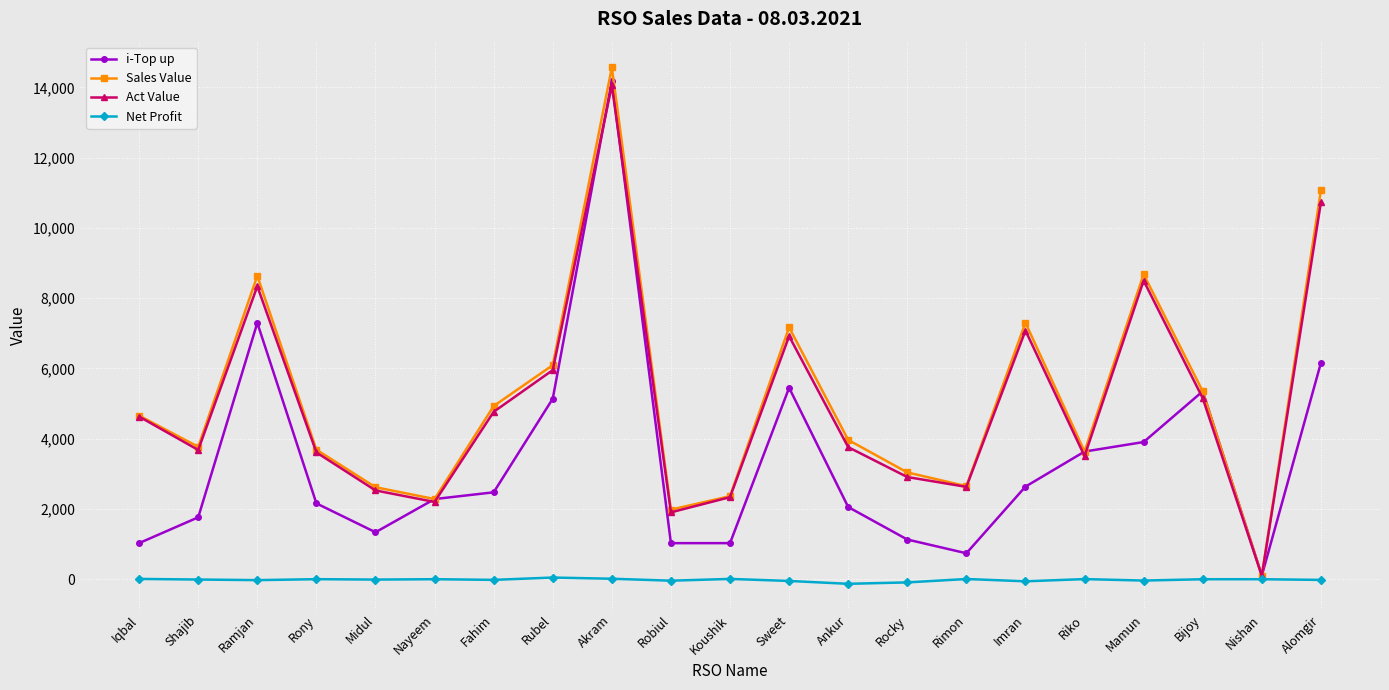

What is the greatest value displayed?

14567.0